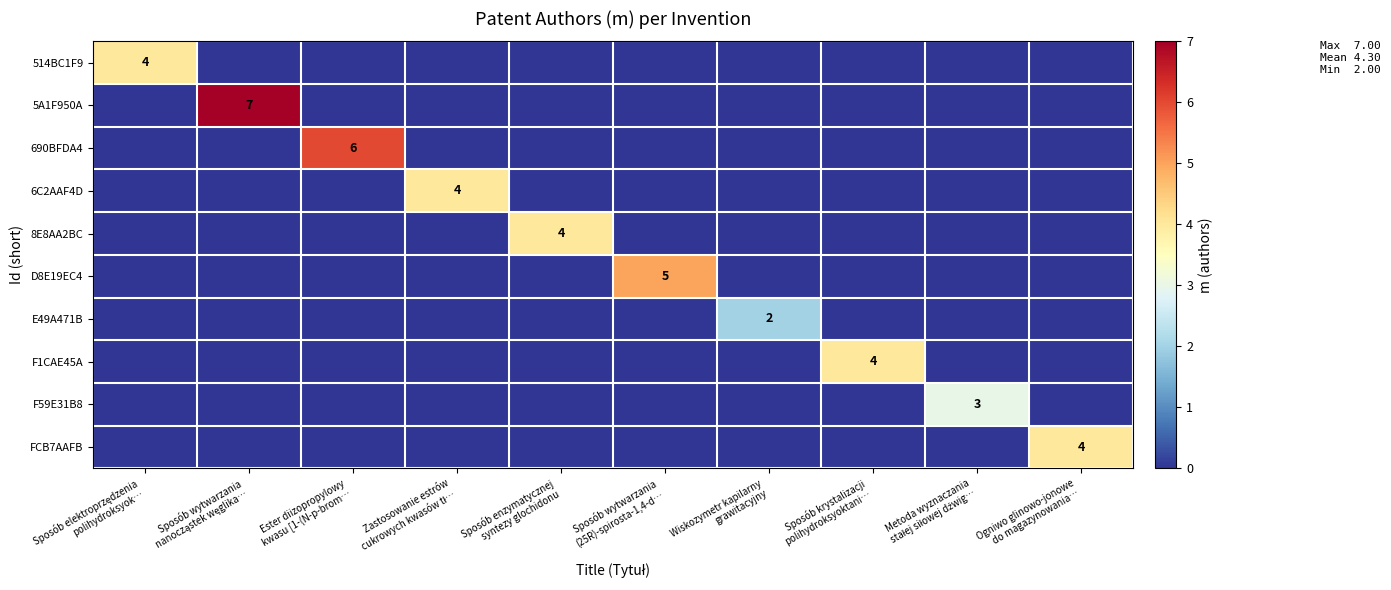

Which category has the lowest value in the FCB7AAFB series?

Sposób elektroprzędzenia polihydroksyok…